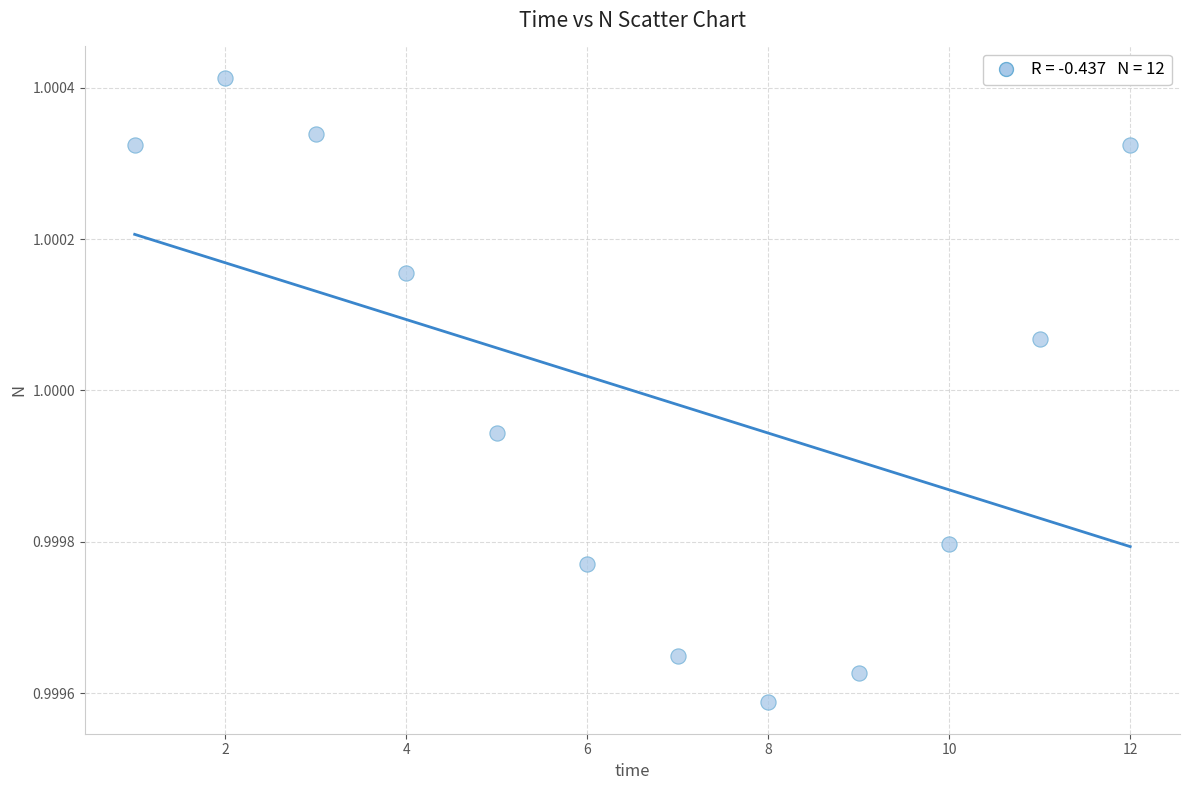

What is the range of X values (max minus min)?

11.0